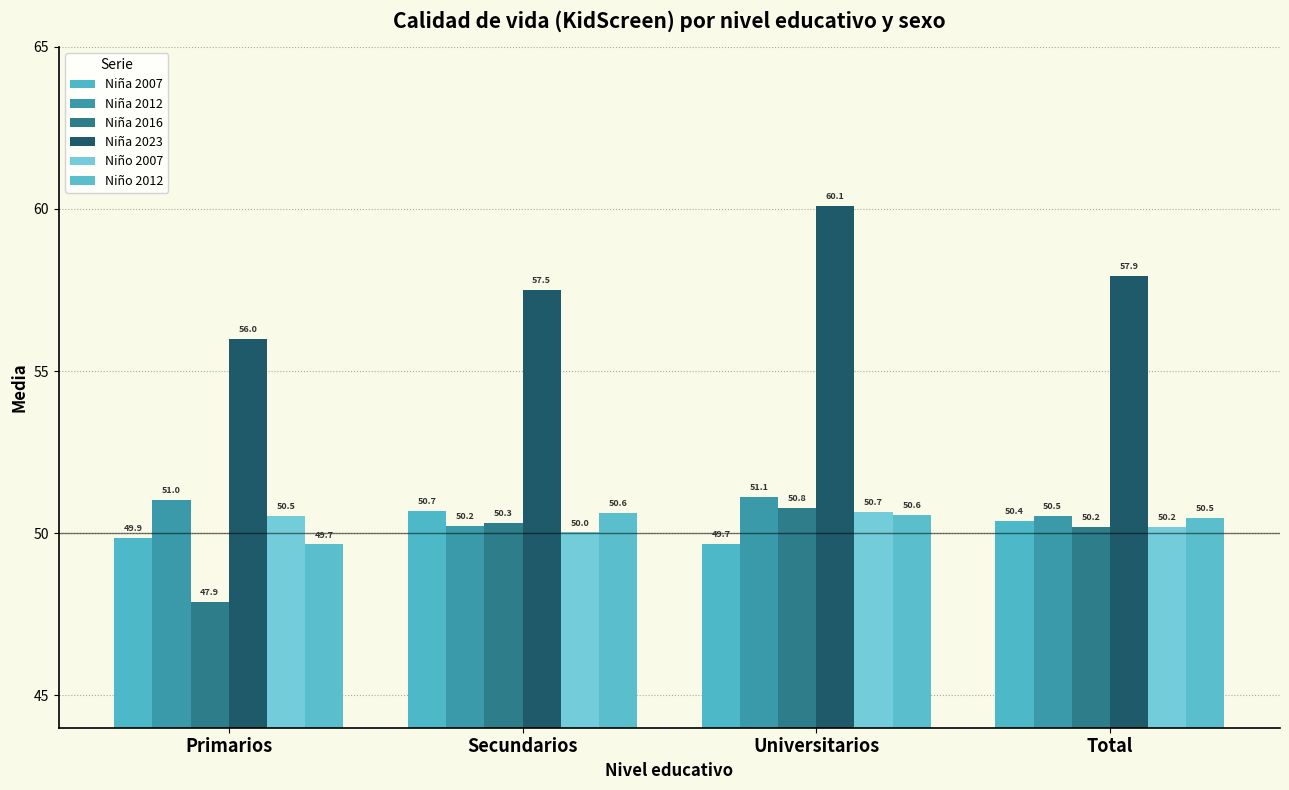

How many distinct data groups are displayed?

6